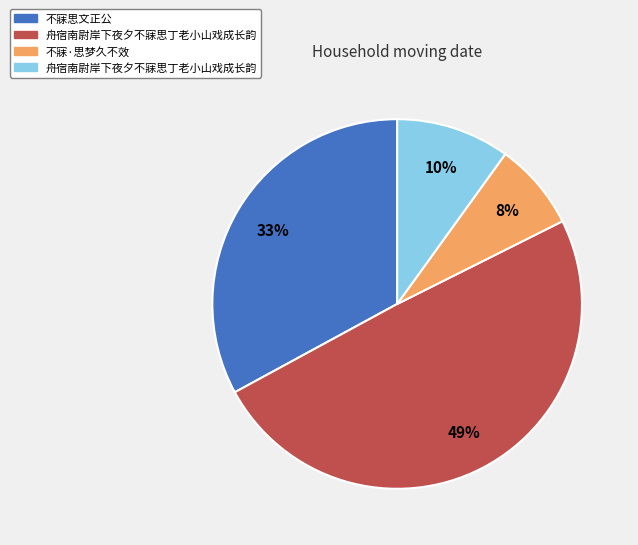

Is there a majority slice in this chart?

No